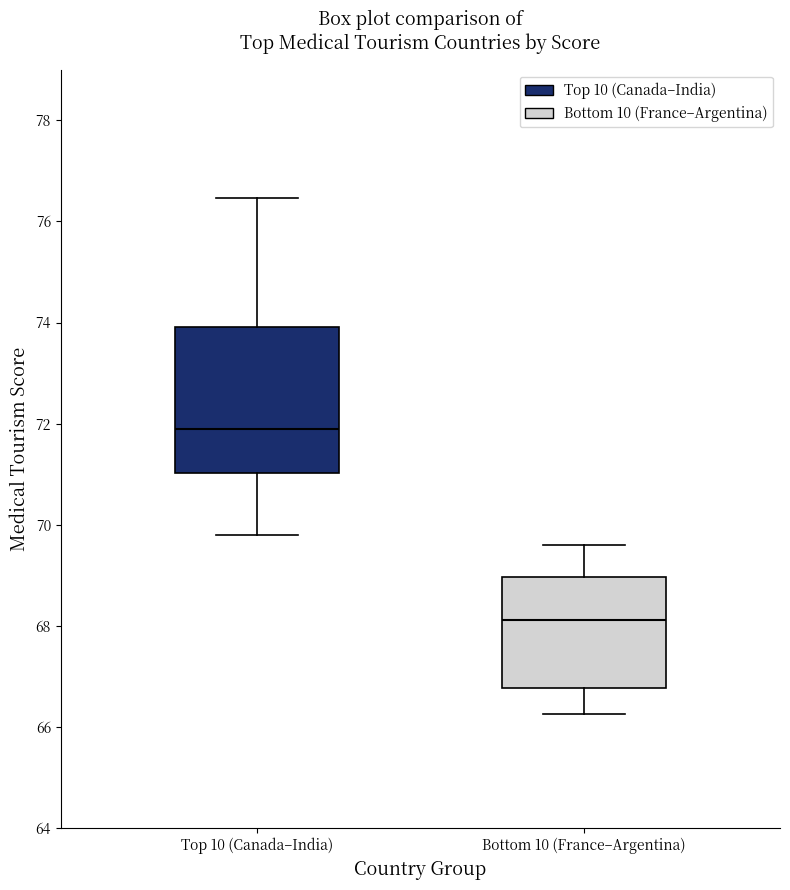

Reading left to right, transcribe this box plot: for each box, give where its median line is, the range the box spans, and where its two whiskers end, as read against the y-axis. The values are not printed on the chart, so give them approximately, as read against the axis.

Top 10 (Canada–India): median 71.8, box 71.0 to 74.0, whiskers 69.8 to 76.4
Bottom 10 (France–Argentina): median 68.2, box 66.8 to 69.0, whiskers 66.2 to 69.6